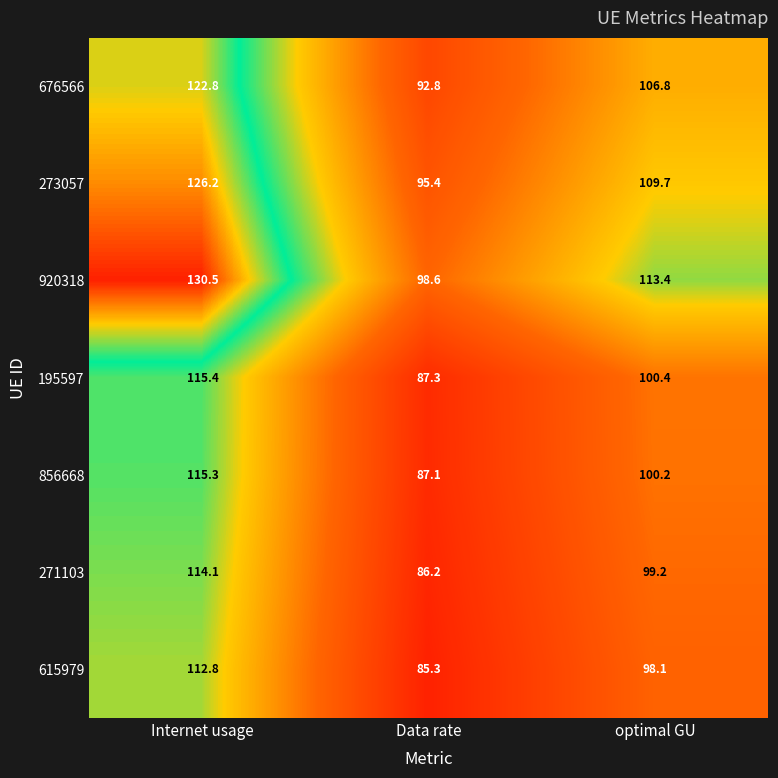

Reading left to right, extract all data points from this chart.

676566: 122.8	92.8	106.8
273057: 126.2	95.4	109.7
920318: 130.5	98.6	113.4
195597: 115.4	87.3	100.4
856668: 115.3	87.1	100.2
271103: 114.1	86.2	99.2
615979: 112.8	85.3	98.1